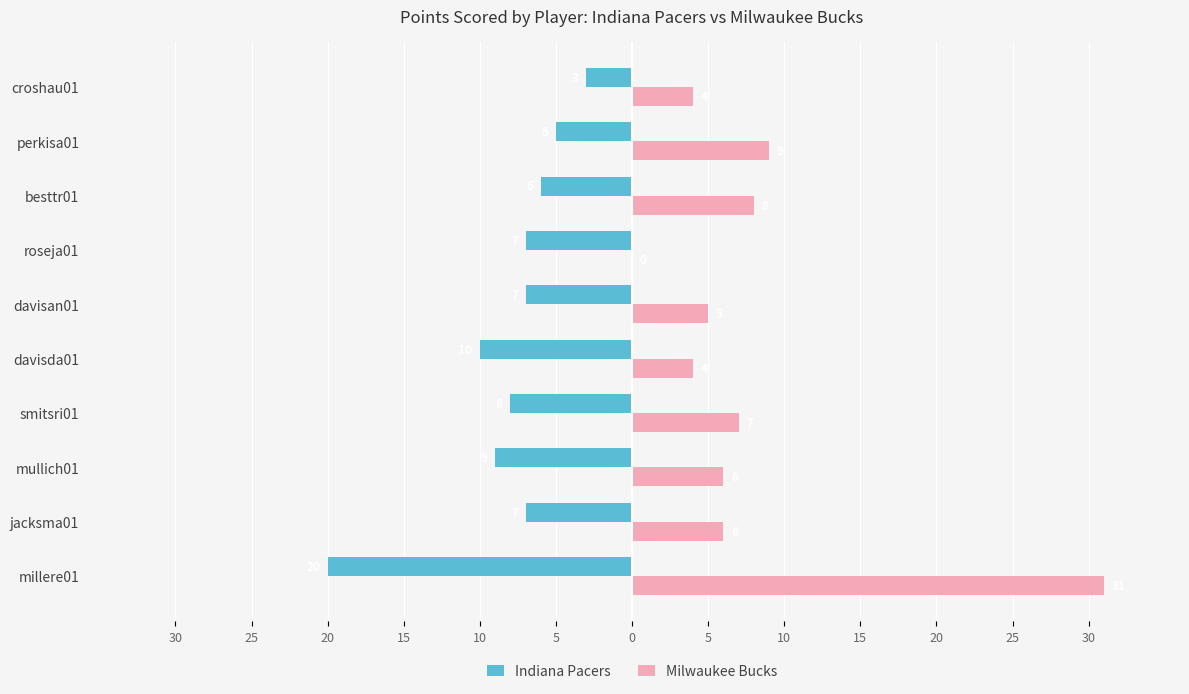

What are all the series names shown in the legend?

Indiana Pacers, Milwaukee Bucks